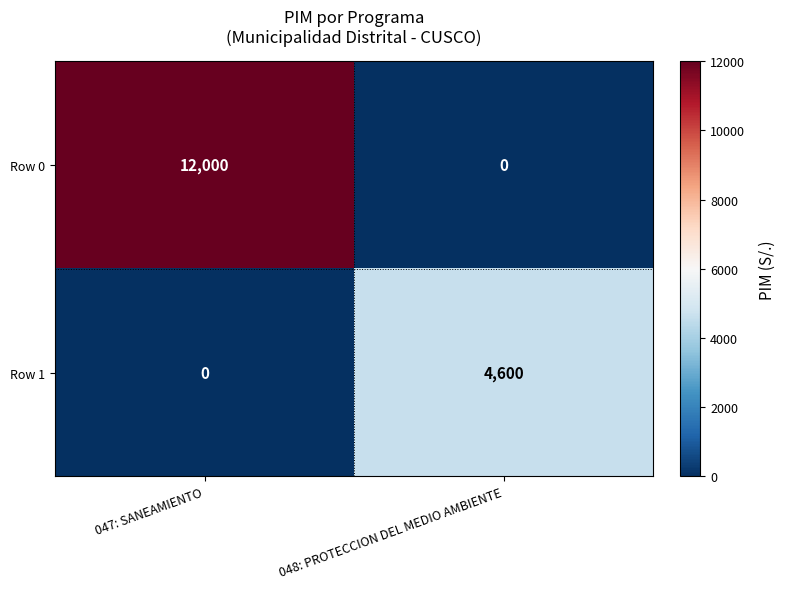

Reading left to right, list all the values displayed in this chart.

Row 0: 047: SANEAMIENTO=12000	048: PROTECCION DEL MEDIO AMBIENTE=0
Row 1: 047: SANEAMIENTO=0	048: PROTECCION DEL MEDIO AMBIENTE=4600